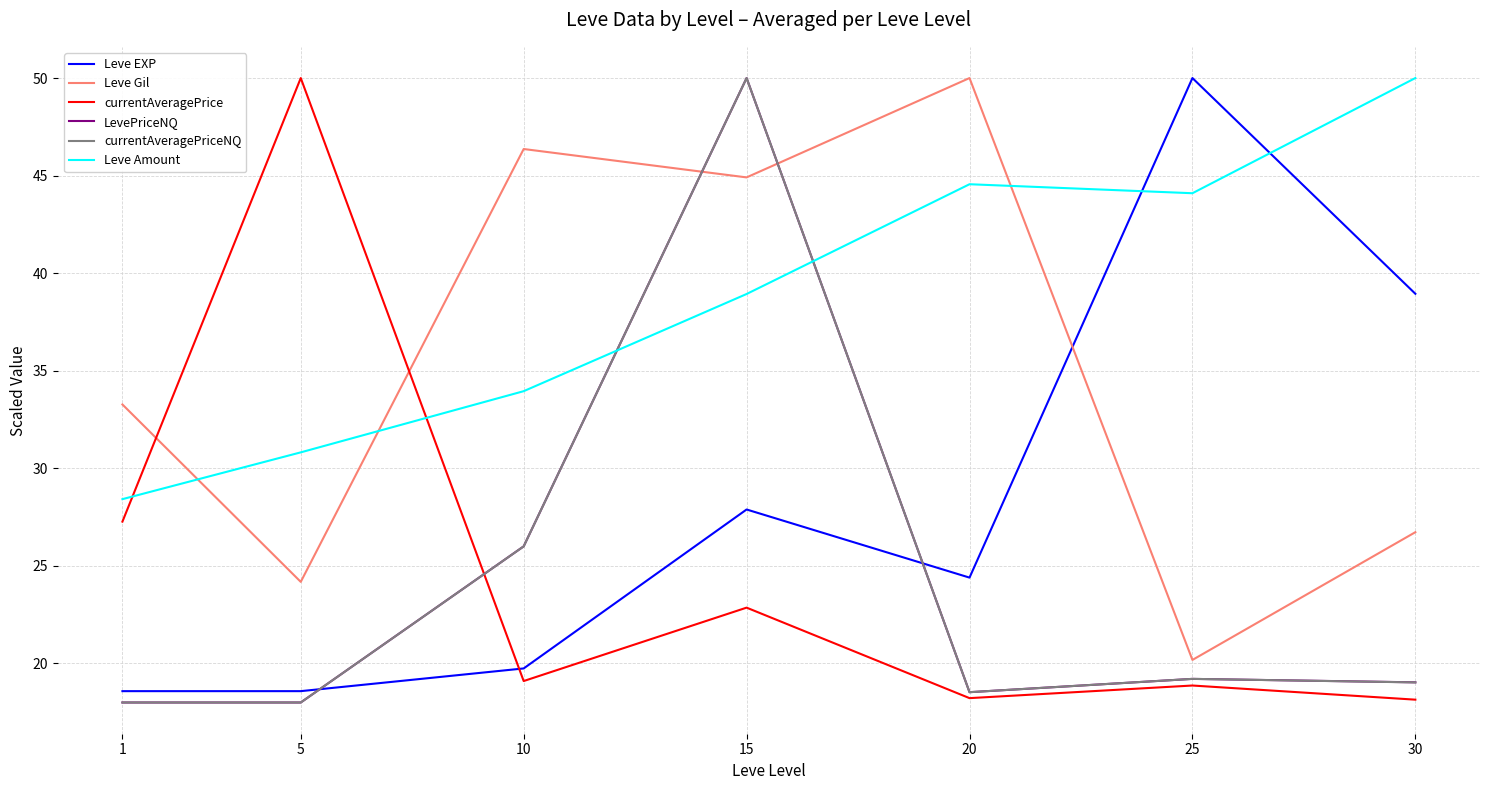

Where is Leve Amount nearest to the value 39?

15